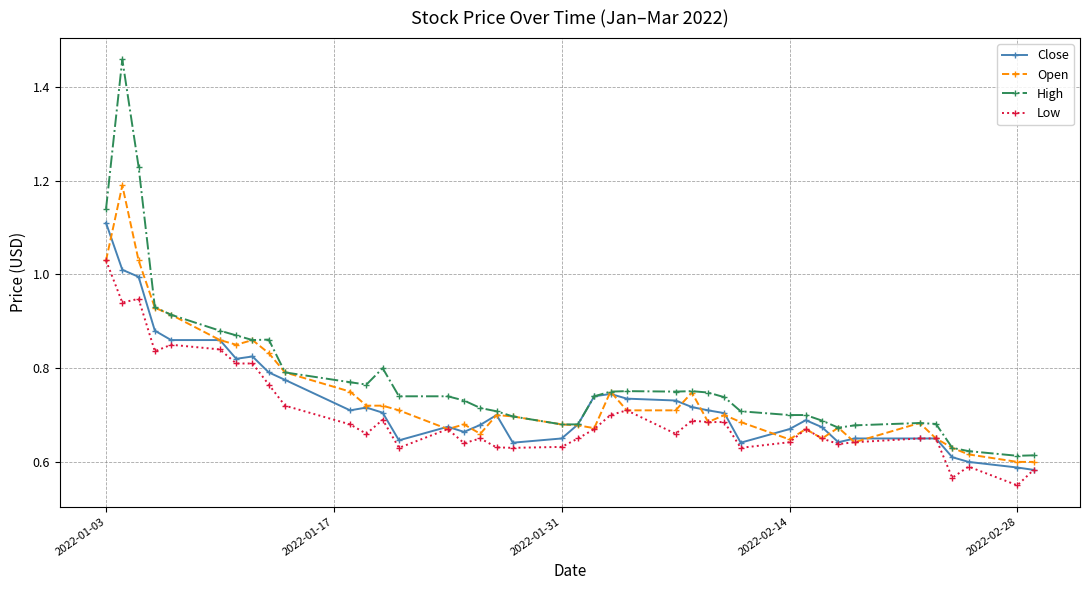

What is the sum of all Open values?

29.7